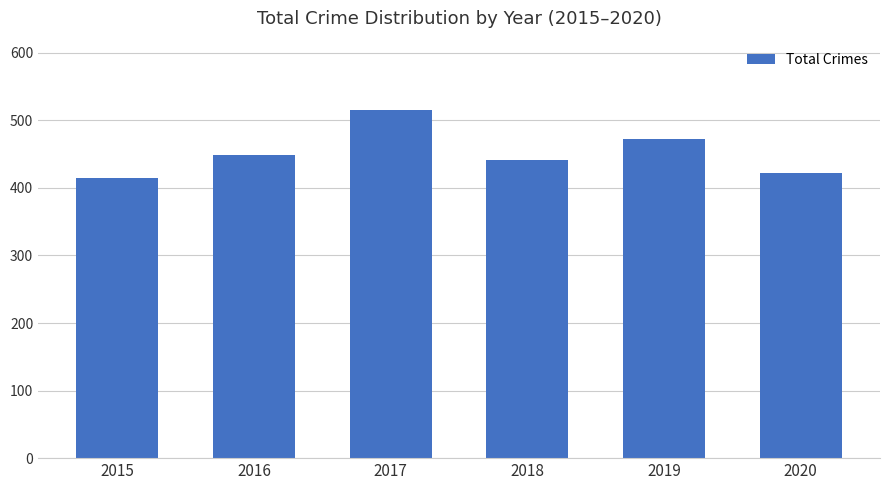

What is the value of the 1st bar from the left?

415